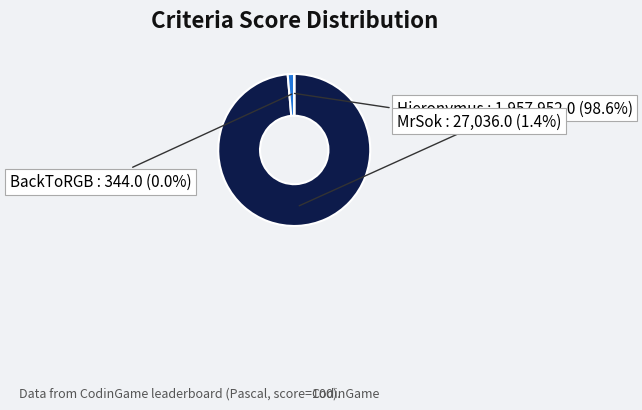

To the nearest percent, what is the difference between the largest and smallest slice percentages?

99%